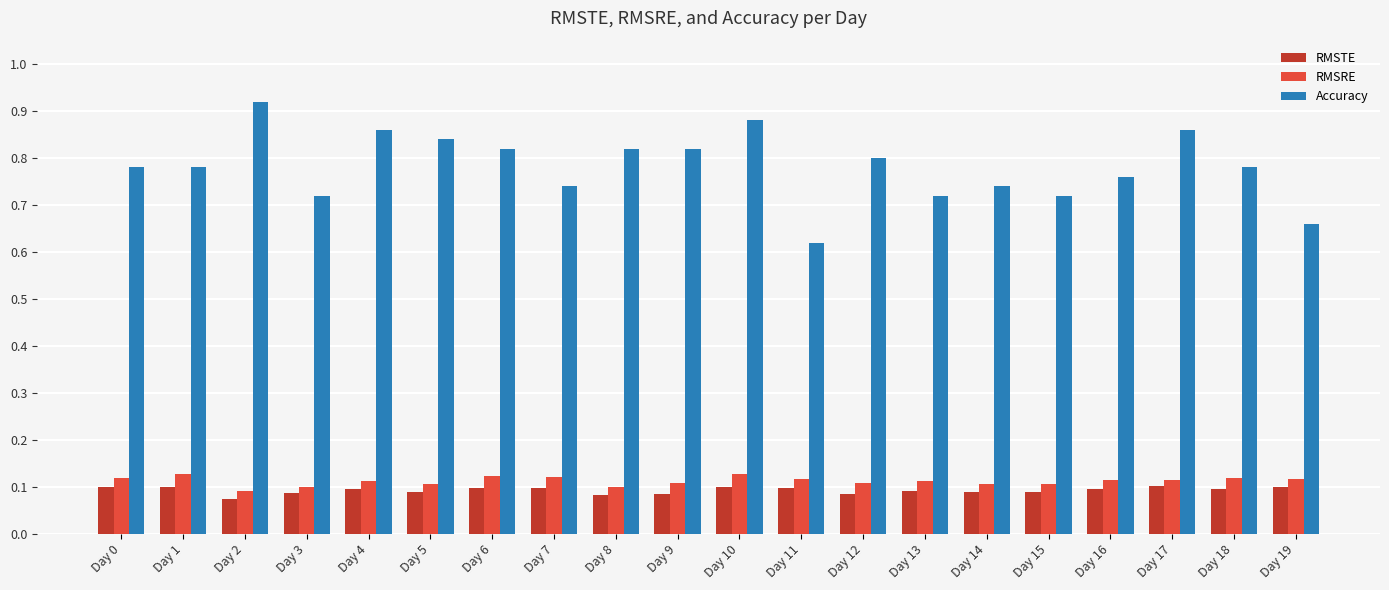

How many bars are there in each group?

3